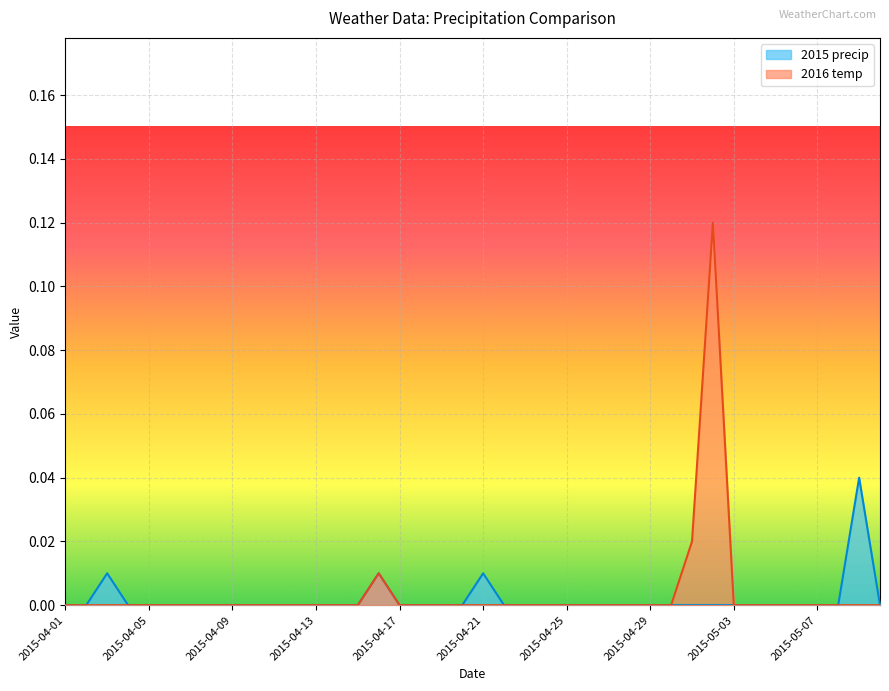

What position from the right is 2015-04-14?

27